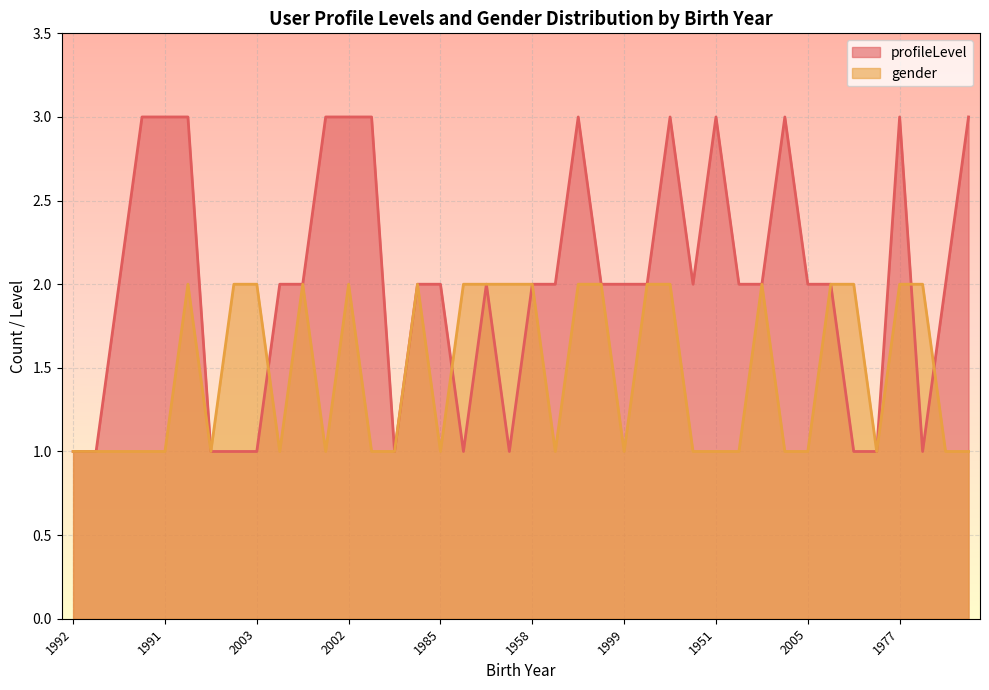

Where is the first local minimum for profileLevel?

2008